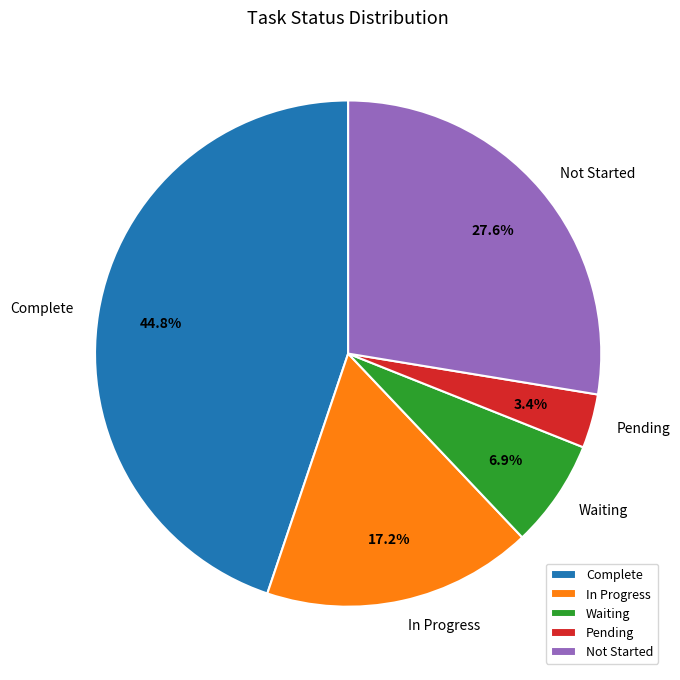

The Complete slice represents 45% of the pie. True or false?

True